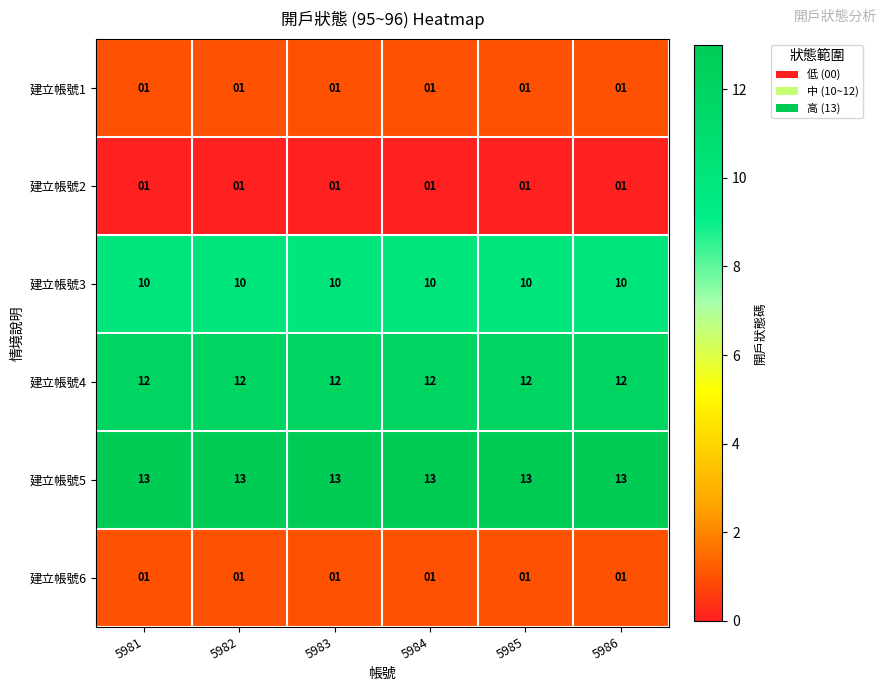

The 建立帳號5 series shows 5 at 5985. True or false?

False